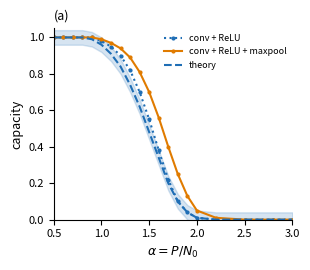

The value of conv + ReLU at 0.5 is 0.5. True or false?

False